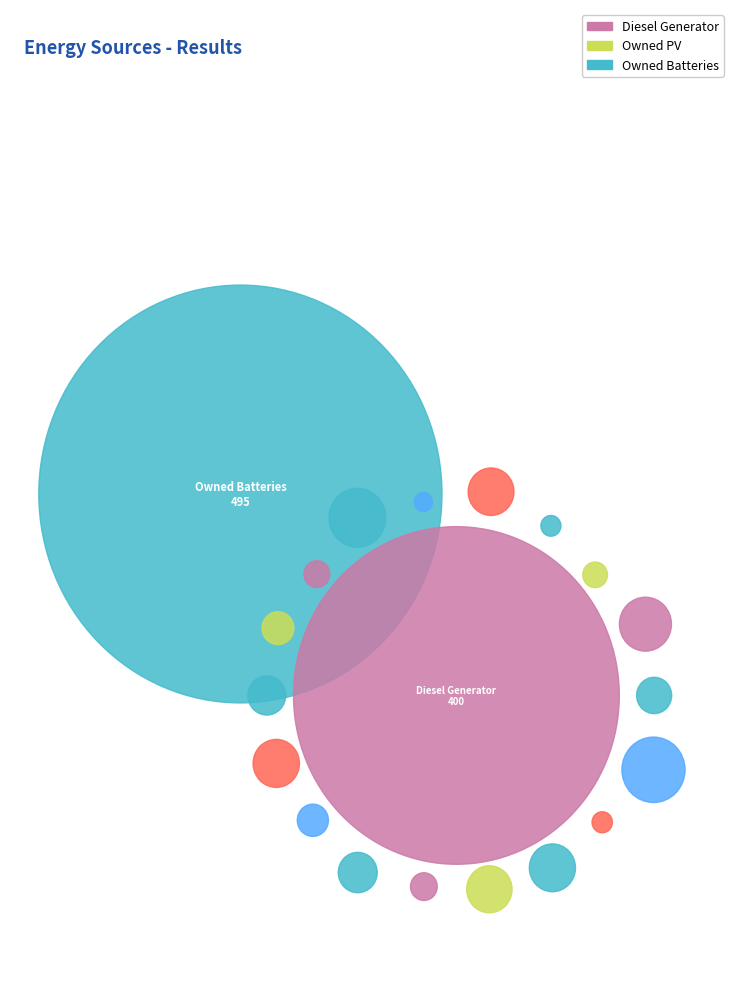

To the nearest percent, what portion does Owned Batteries represent?

55%